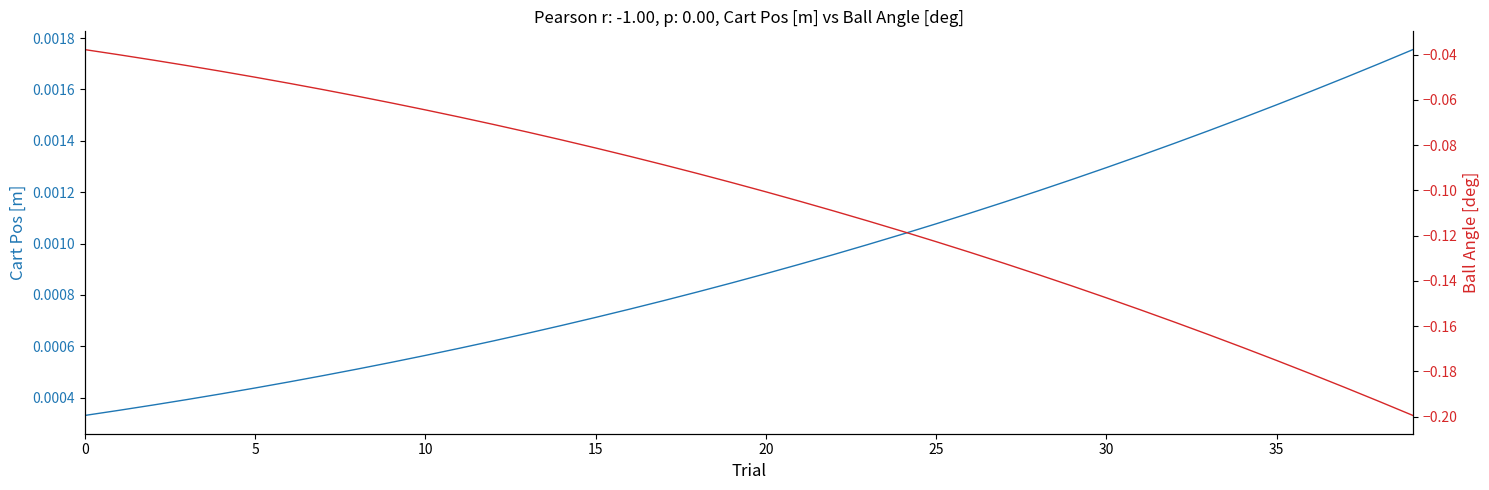

What is the sum of all Ball Angle [deg] values?

-4.2